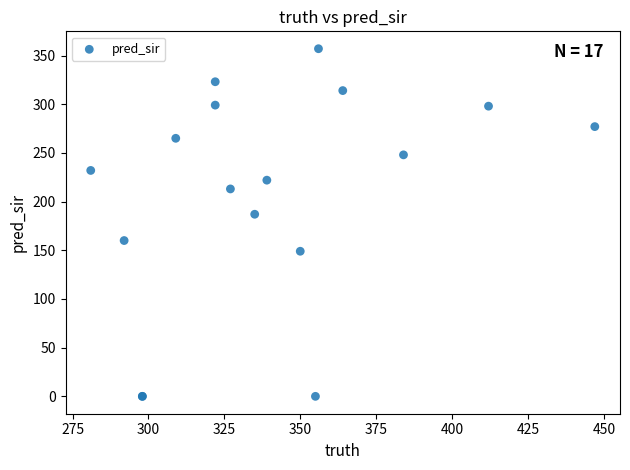

What Y value in the scatter plot is closest to 178?

187.0